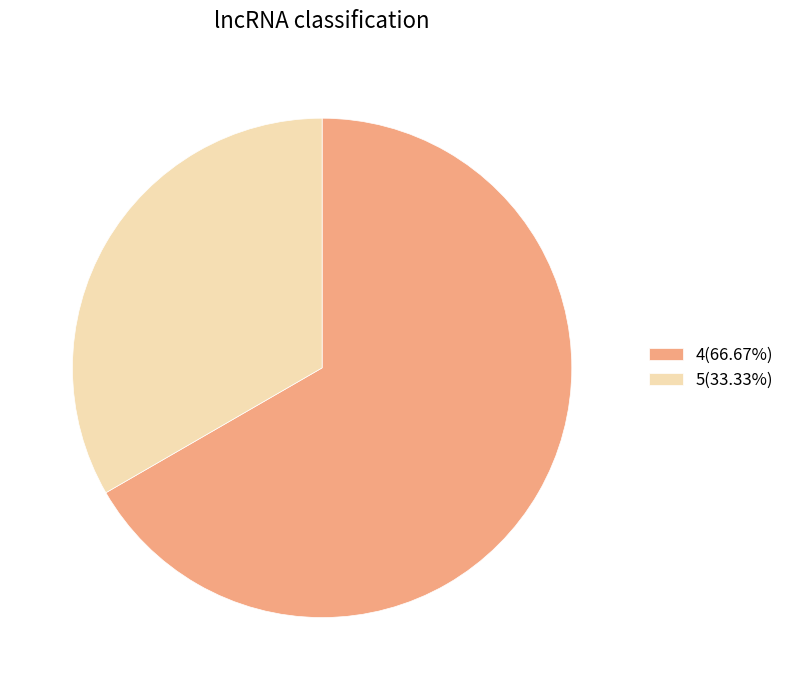

Is the sum of 4(66.67%) and 5(33.33%) greater than half?

Yes